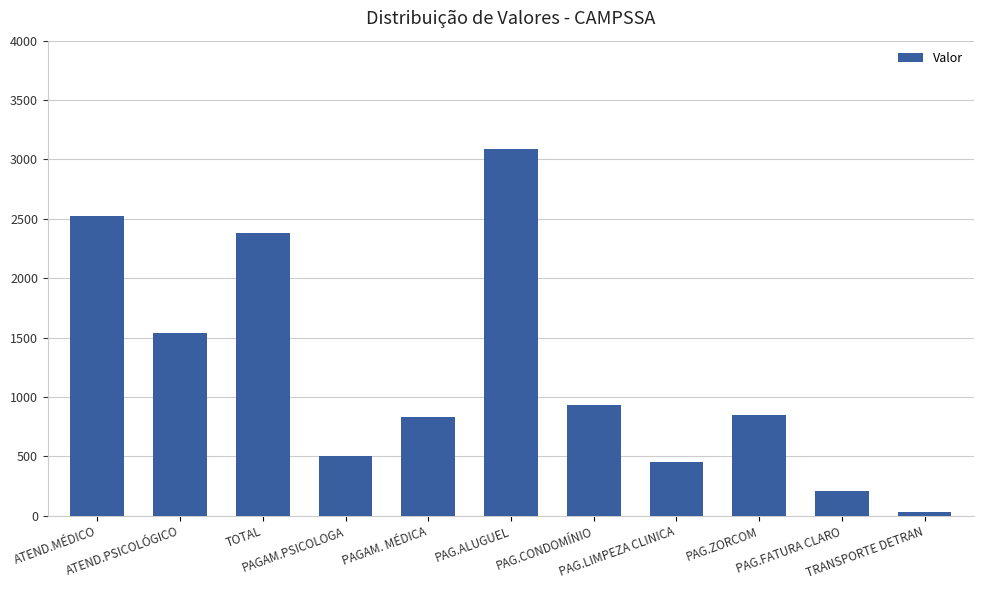

Which category has the lowest value across all series?

TRANSPORTE DETRAN